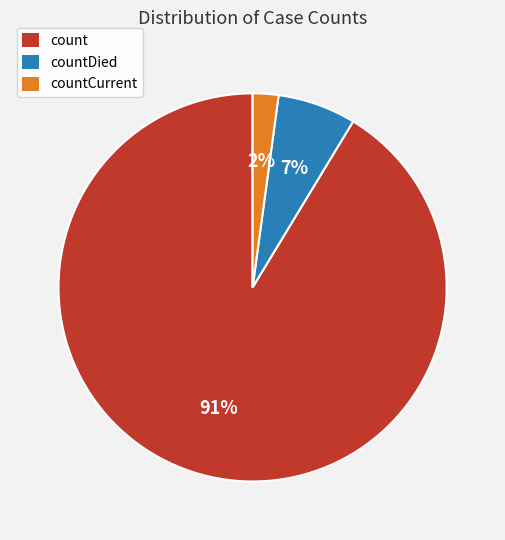

Is it true that countDied is 7% of the pie?

True